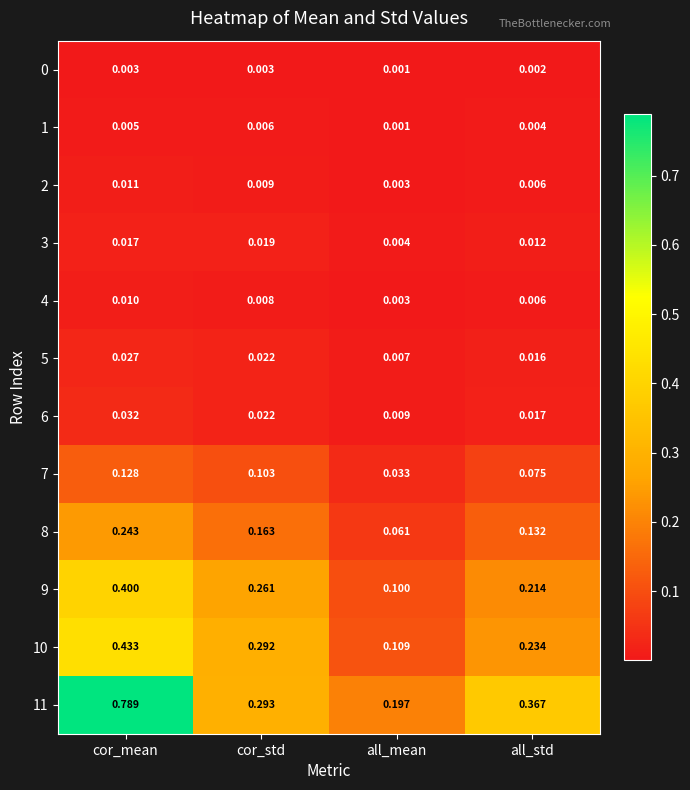

What is the difference between the highest and lowest values at all_std?

0.4